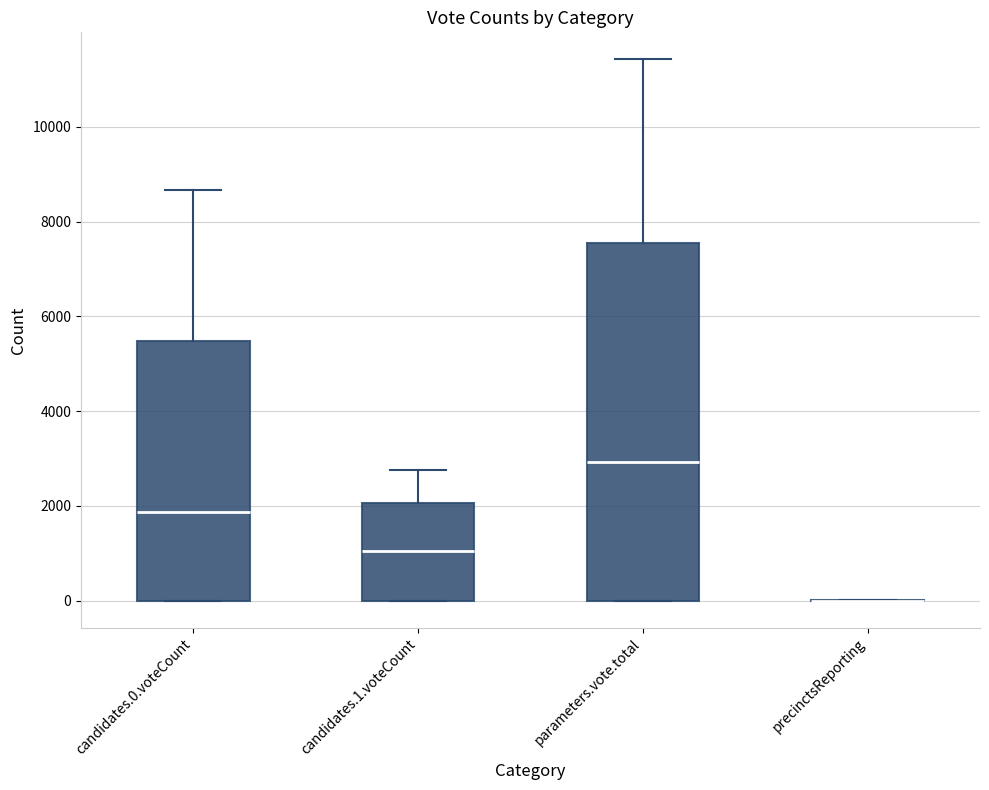

Reading left to right, read every box against the y-axis: the position of its median line, the range the box covers, and the ends of its whiskers. The values are not printed on the chart, so give them approximately, as read against the axis.

candidates.0.voteCount: median 1800, box 0 to 5400, whiskers 0 to 8600
candidates.1.voteCount: median 1000, box 0 to 2000, whiskers 0 to 2800
parameters.vote.total: median 3000, box 0 to 7600, whiskers 0 to 11400
precinctsReporting: box collapsed to a line at 0, whiskers 0 to 0